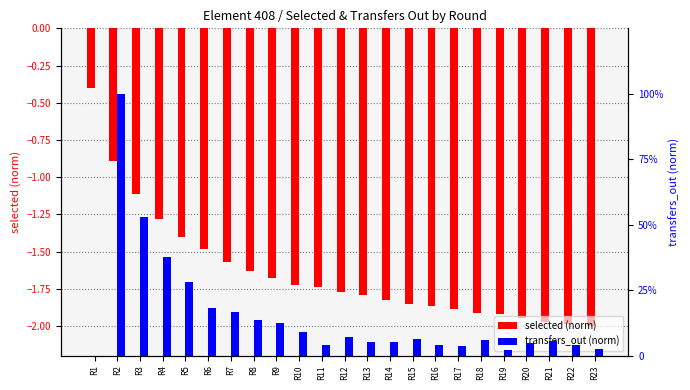

Rank the series by their average value, from lowest to highest.

selected (norm), transfers_out (norm)